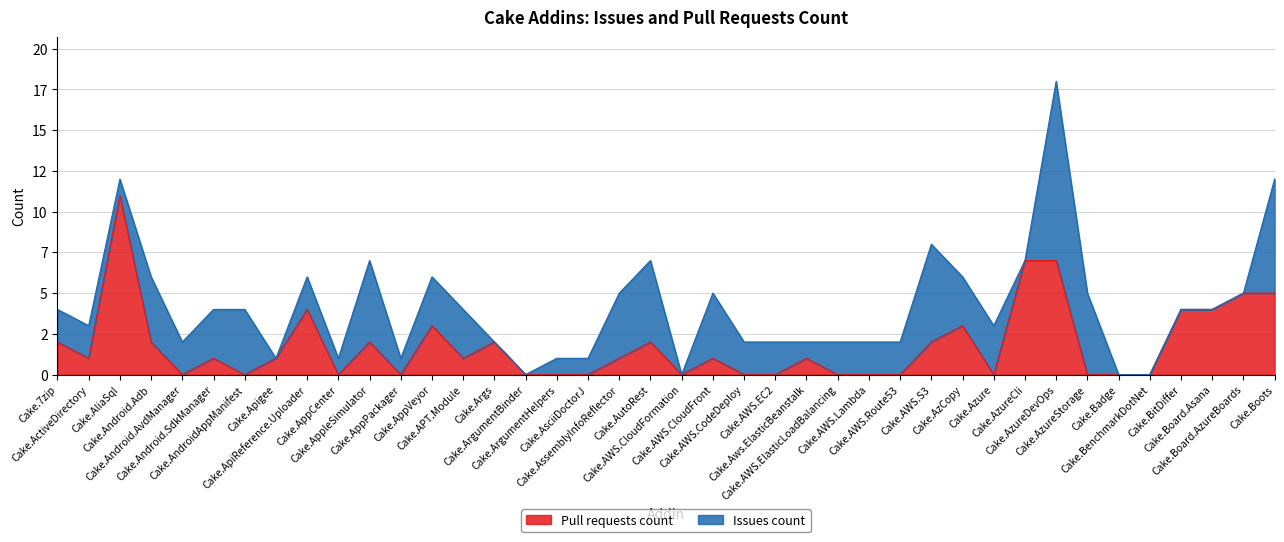

How many interior local valleys (lower than both neighbors) does the data have?

8